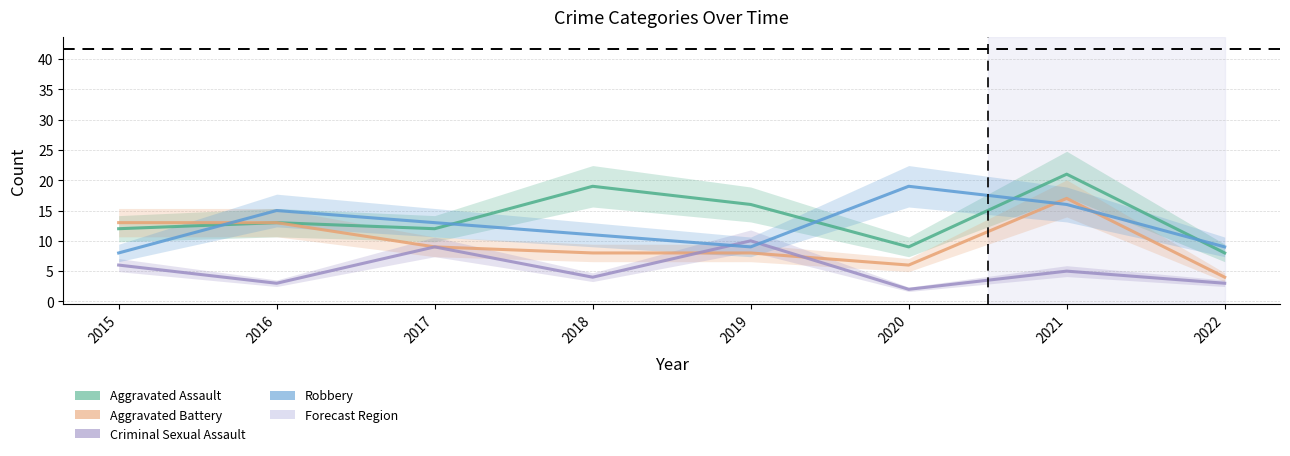

Which label corresponds to the largest value in the chart?

2021